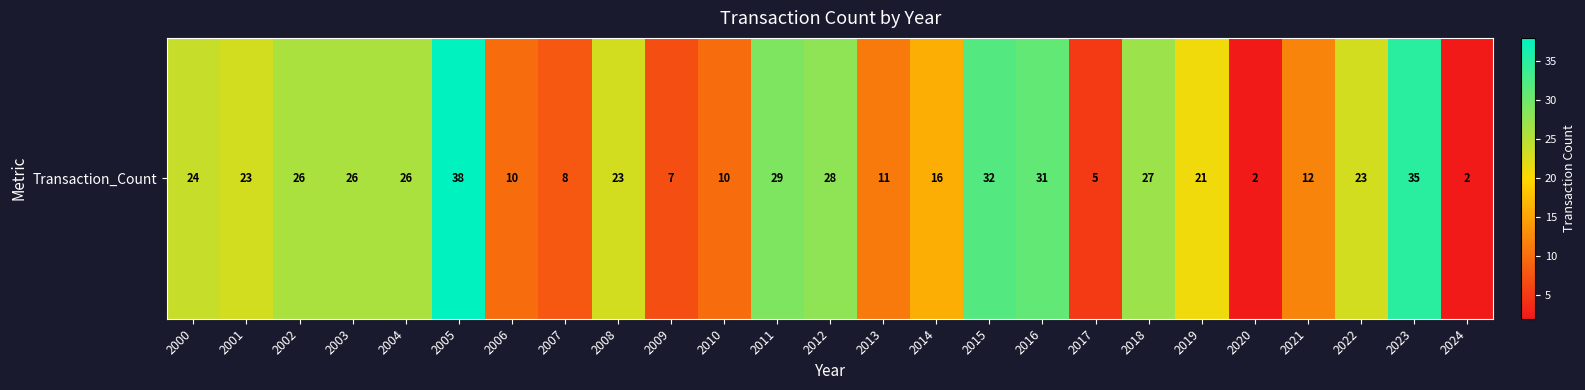

What is the greatest value displayed?

38